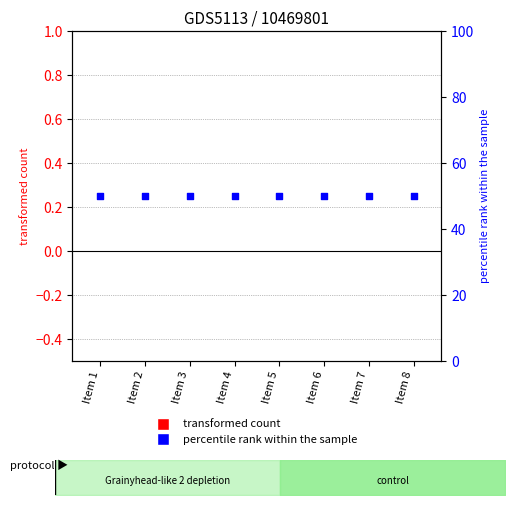

Is the value of col_0 at Item 8 greater than the value of percentile rank within the sample at Item 6?

No